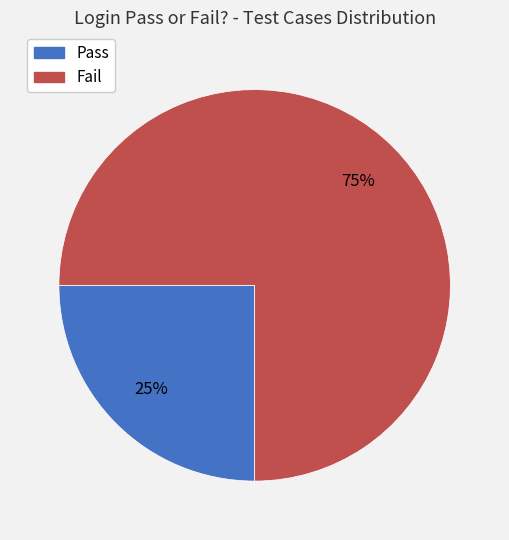

Is the sum of Pass and Fail greater than half?

Yes